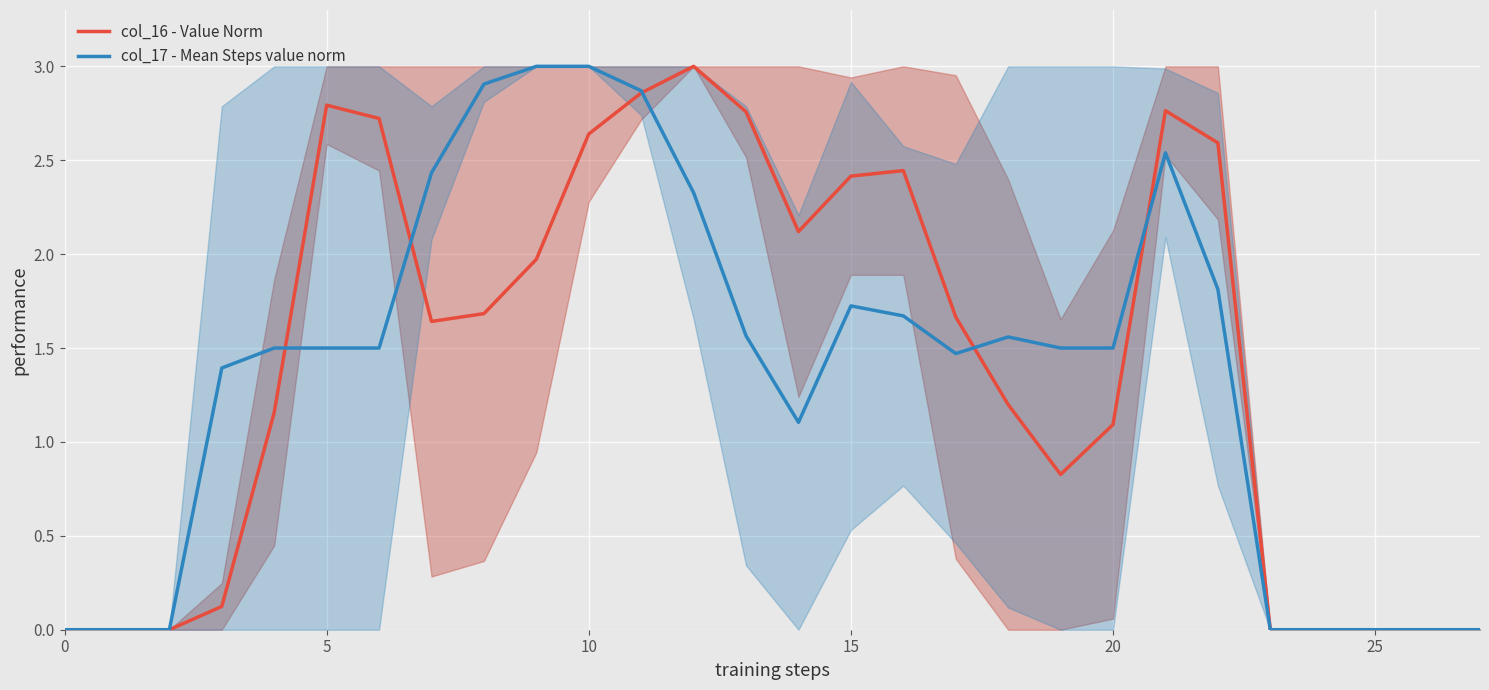

Which series ends up on top after the final intersection of col_16 - Value Norm and col_17 - Mean Steps value norm?

col_16 - Value Norm